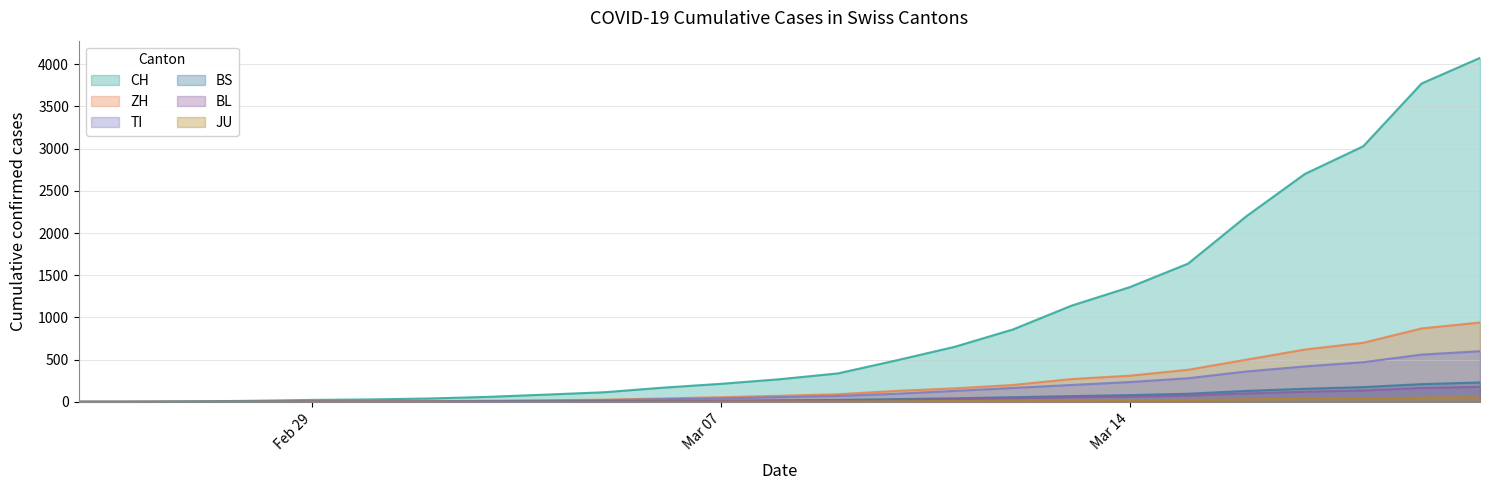

Reading left to right, transcribe all the data shown in this chart.

CH: 0	2	6	13	23	29	40	59	86	114	168	214	268	337	491	652	858	1139	1359	1638	2200	2700	3028	3772	4075
ZH: 0	0	0	2	6	7	10	13	18	26	40	55	72	90	130	160	200	270	310	380	500	620	700	870	940
TI: 0	0	1	1	2	2	4	8	14	20	32	42	56	70	96	130	165	200	235	280	360	420	470	560	600
BS: 0	0	1	1	1	1	1	3	5	8	11	14	18	23	32	42	55	68	80	96	130	155	175	210	230
BL: 0	0	0	1	2	2	2	2	3	5	7	10	13	17	24	32	42	54	62	75	100	120	135	165	178
JU: 0	0	0	0	0	0	0	0	1	1	2	3	4	5	7	10	13	16	19	23	30	36	42	50	55